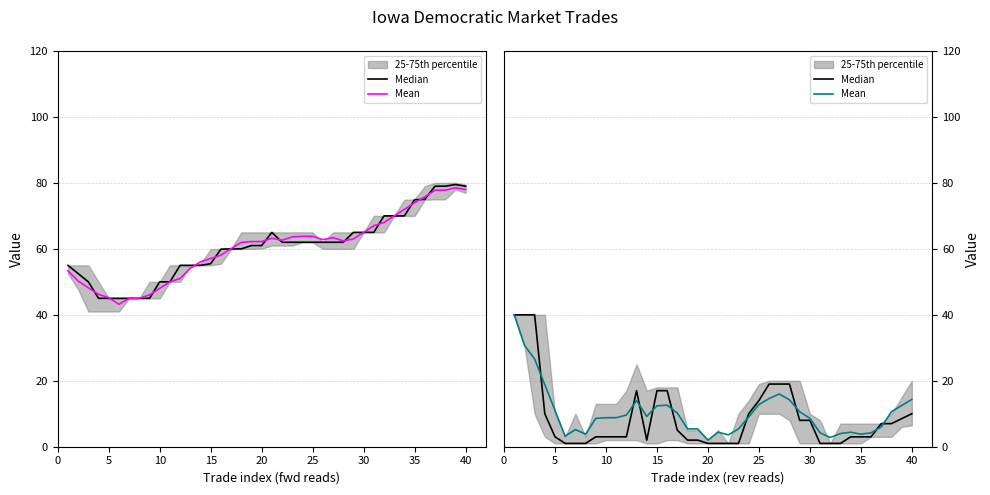

Reading right to left, transcribe all the data shown in this chart.

Median: 10.0	8.5	7.0	7.0	3.0	3.0	3.0	1.0	1.0	1.0	8.0	8.0	19.0	19.0	19.0	14.0	10.0	1.0	1.0	1.0	1.0	2.0	2.0	5.0	17.0	17.0	2.0	17.0	3.0	3.0	3.0	3.0	1.0	1.0	1.0	3.0	10.0	40.0	40.0	40.0
Mean: 14.3	12.5	10.6	6.0	4.2	3.8	4.4	4.0	2.8	4.2	8.6	10.6	14.2	16.0	14.6	12.8	9.0	5.4	3.6	4.4	2.0	5.4	5.4	10.2	12.6	12.4	9.2	14.0	9.6	8.8	8.8	8.6	3.8	5.2	3.2	11.0	18.8	26.6	30.8	40.0